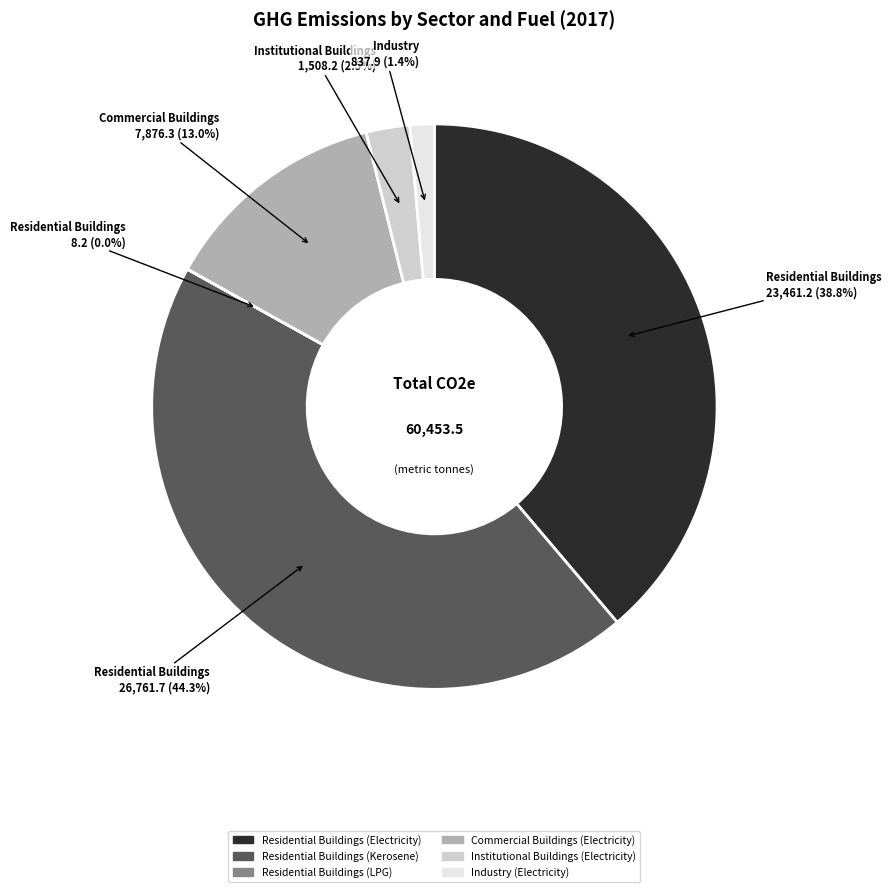

What is the largest slice in the pie chart?

Residential Buildings (Kerosene)